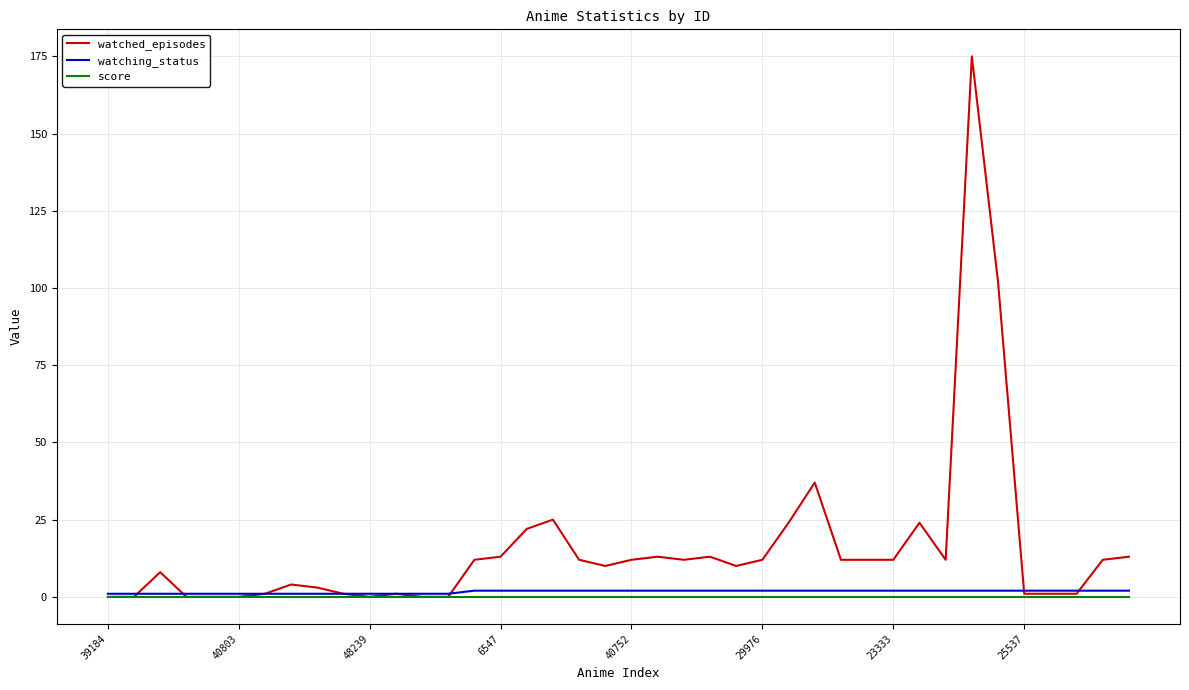

How many values in the watching_status series are below 2?

14